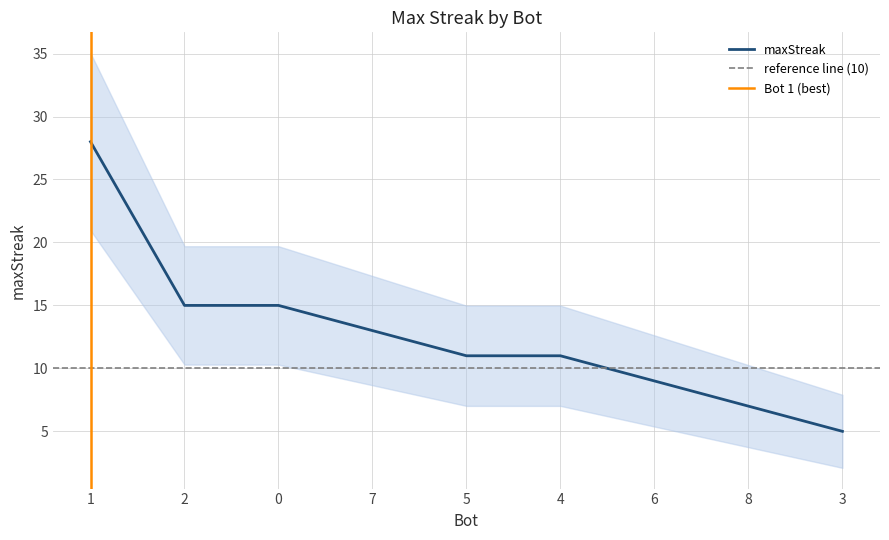

The chart shows a value of 11 at 4. True or false?

True